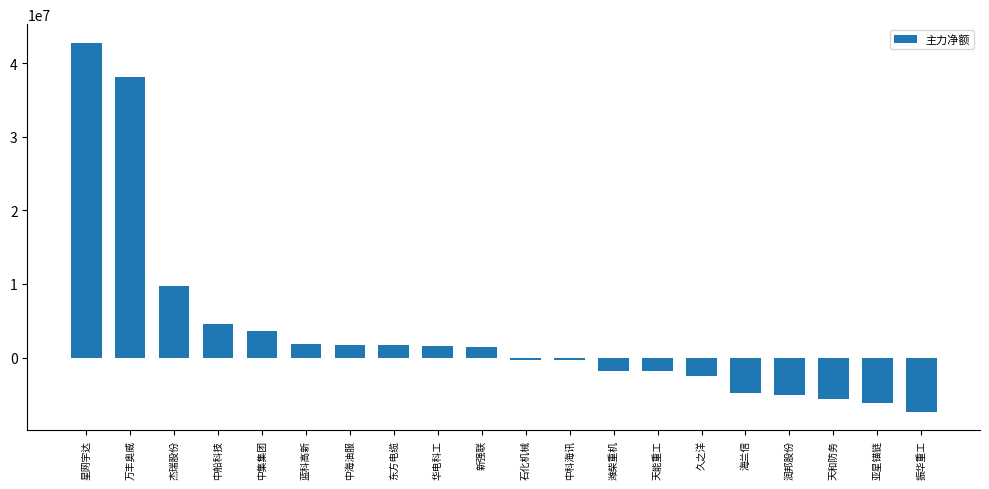

How many data points are less than 1384229?

10